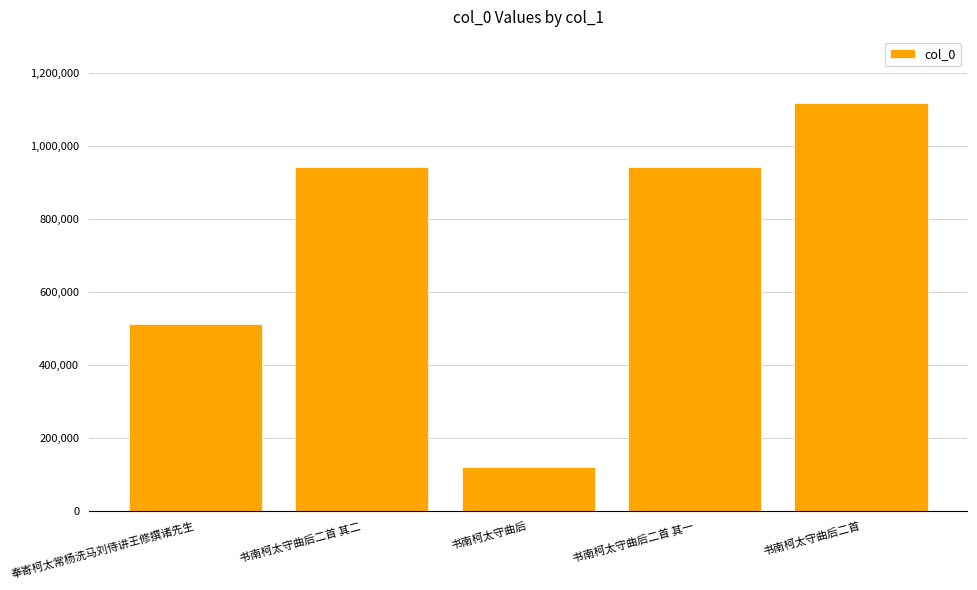

What is the maximum value shown in the chart?

1119509